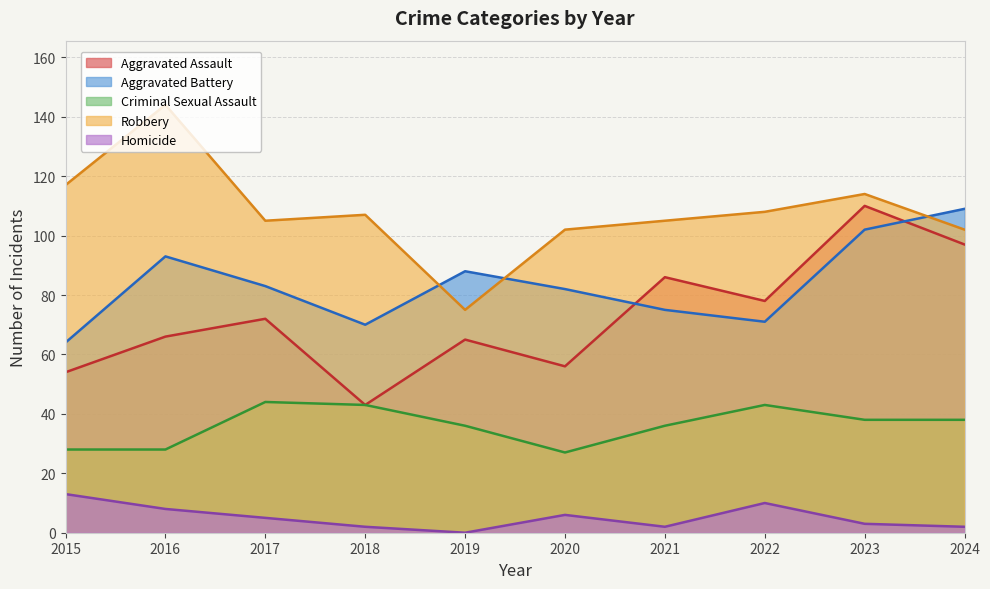

True or false: Homicide has more than 2 interior local peaks.

False